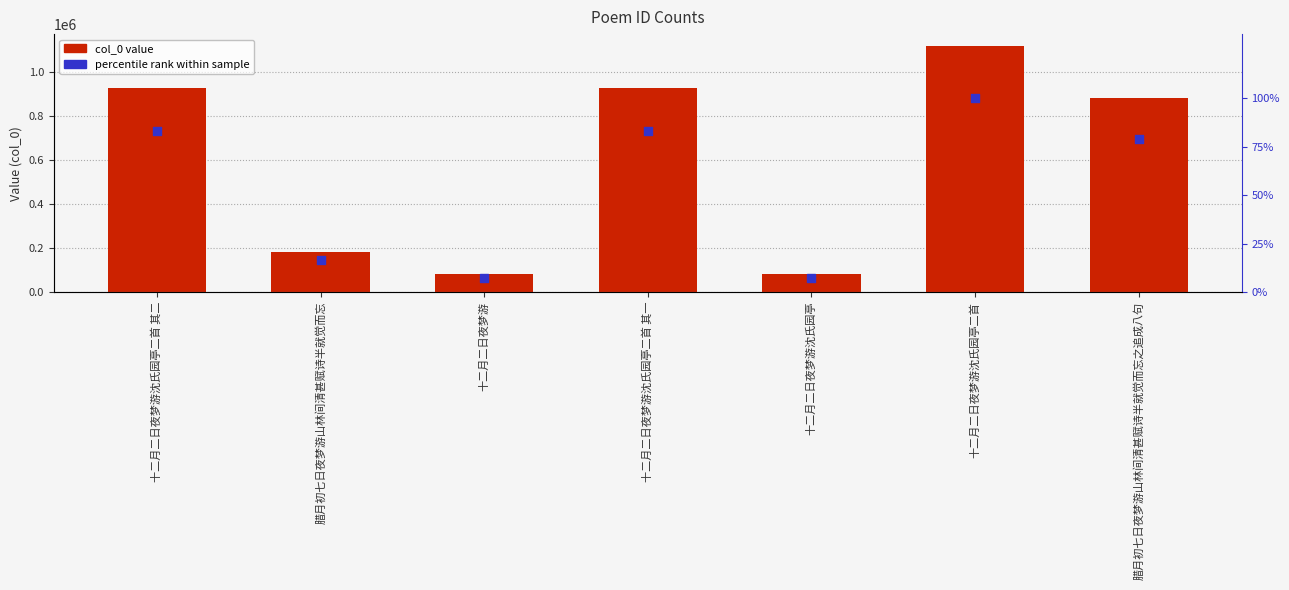

Which series has the widest spread of Y values?

col_0